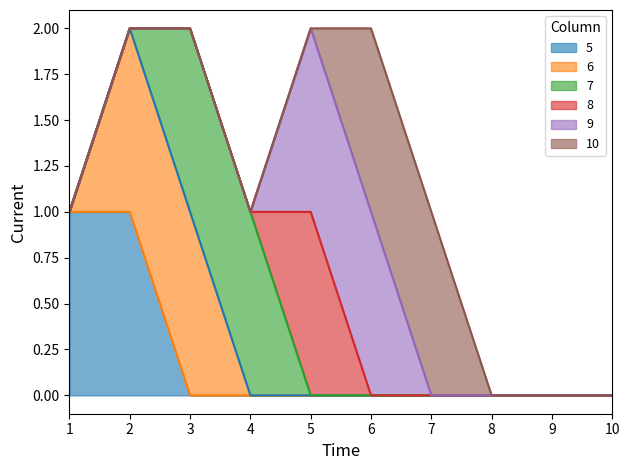

Rank the series by their maximum value, from lowest to highest.

5, 6, 7, 8, 9, 10